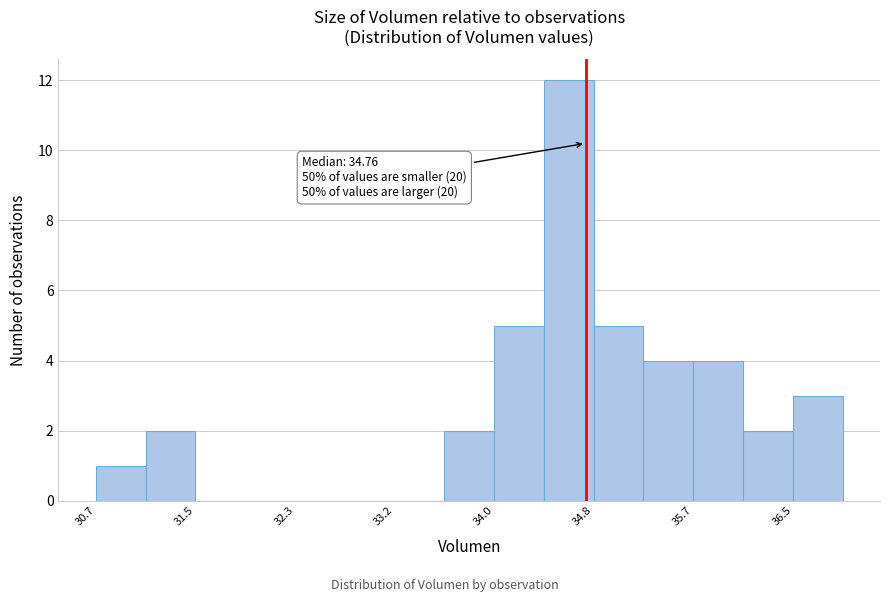

Over which range of the x-axis is the bar tallest?

34.4 to 34.8